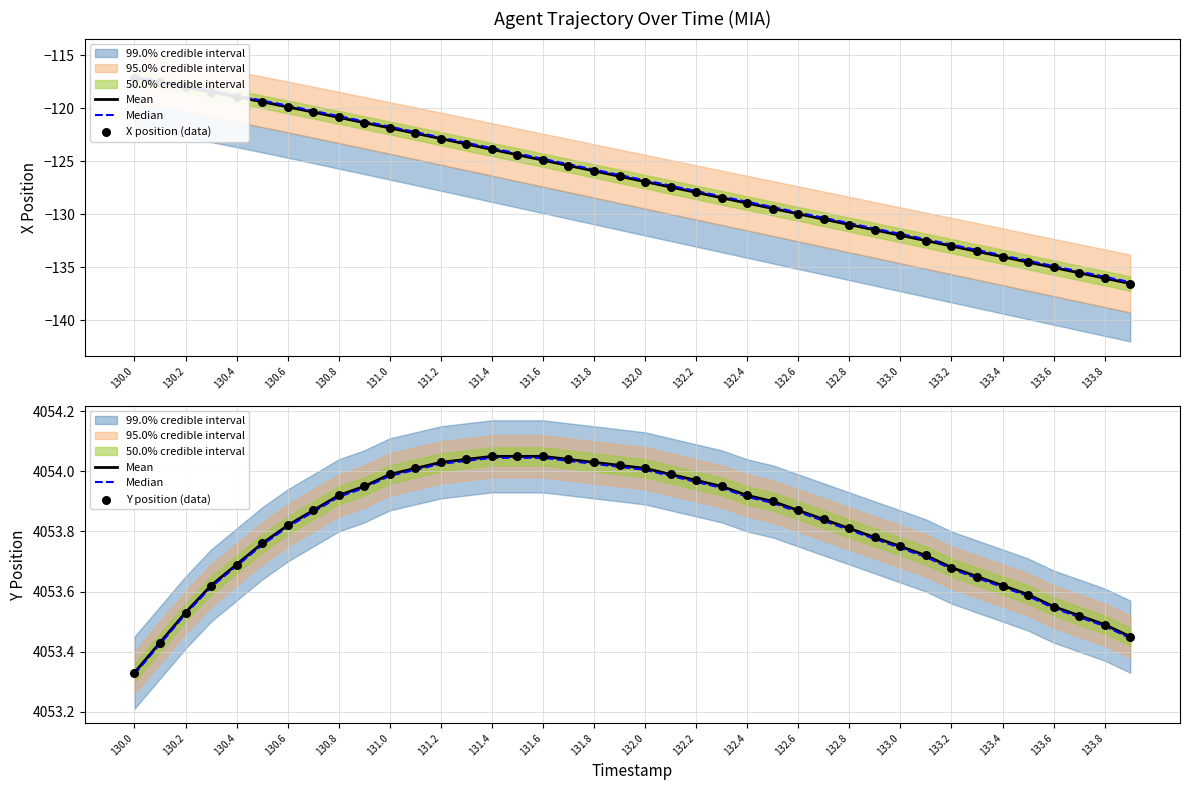

At how many categories does at least one series exceed 2216?

40